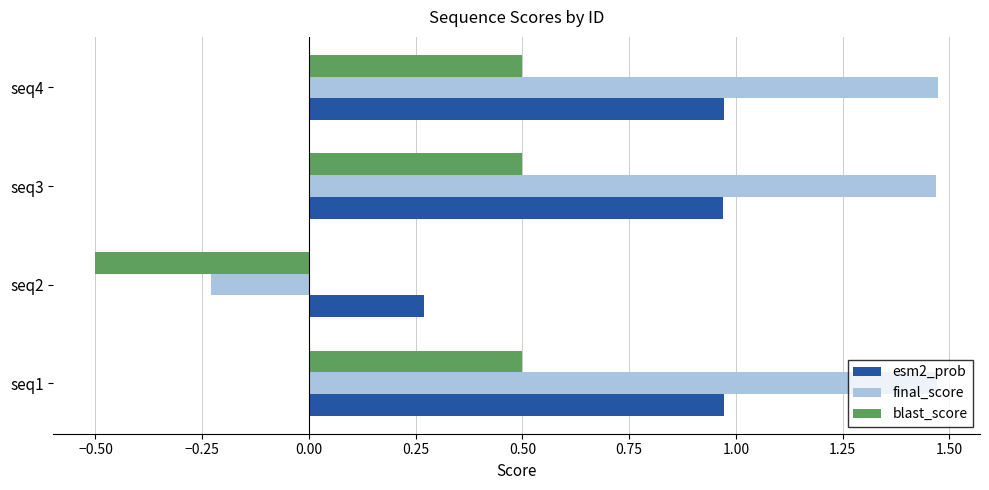

How many data points in final_score are above 1?

3